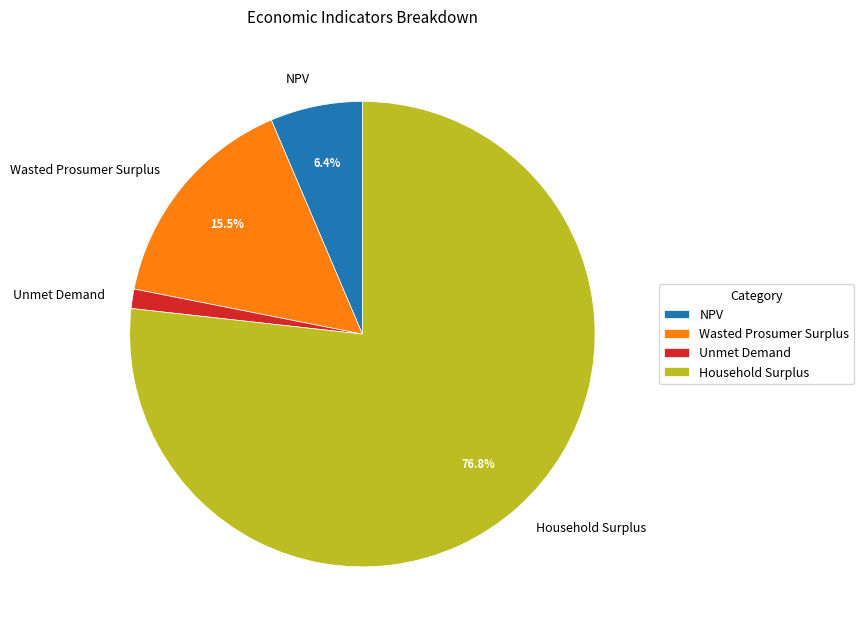

Is there any slice that represents more than half of the pie?

Yes